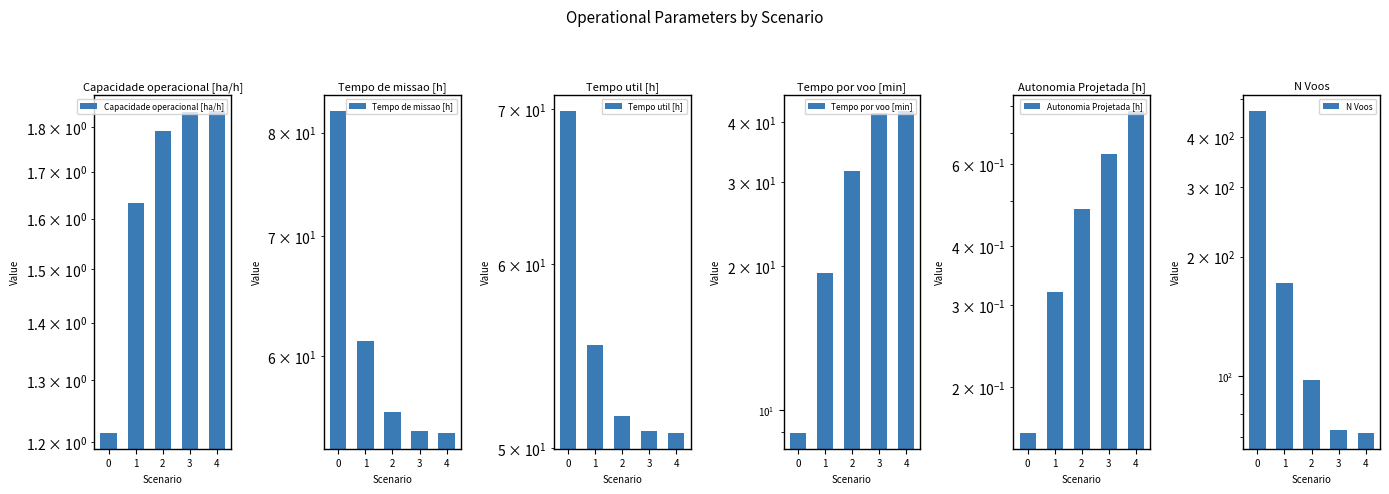

Between 0 and 1, which is larger?

1